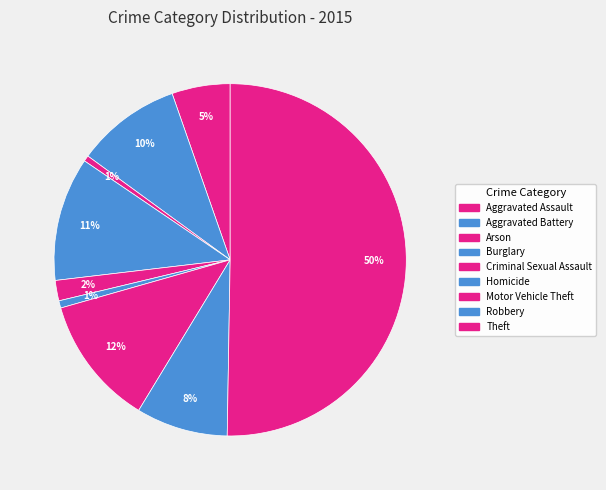

Which category has the smallest portion of the pie?

Arson